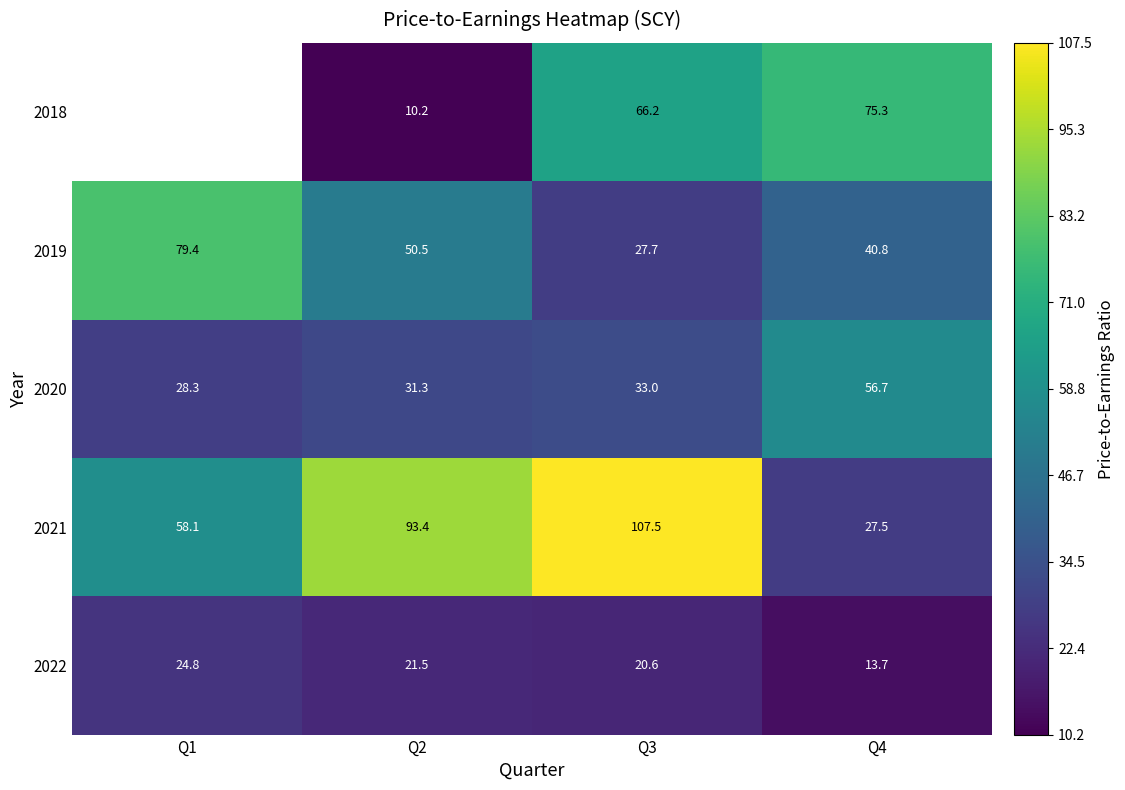

What is the smallest value displayed?

10.2